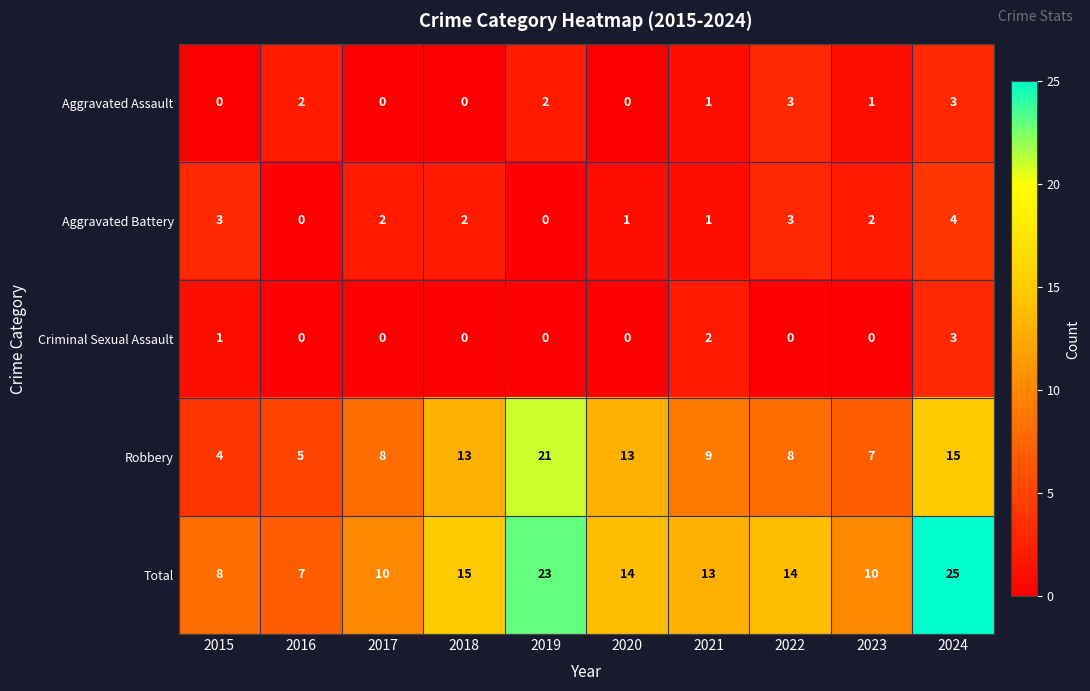

Count the Criminal Sexual Assault values in the range 0 to 1.

8